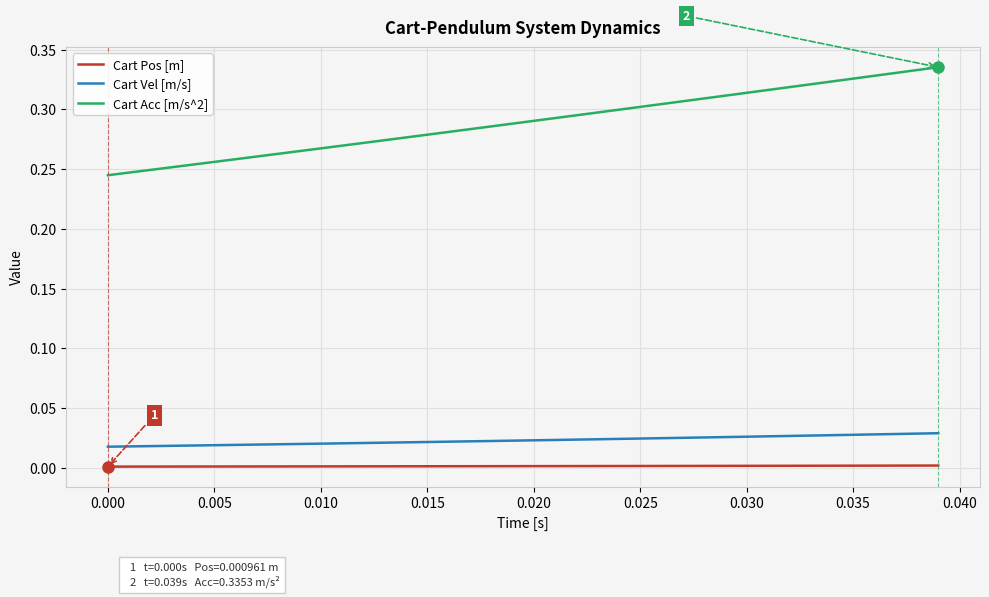

Which series has the largest range (max minus min)?

Cart Acc [m/s^2]